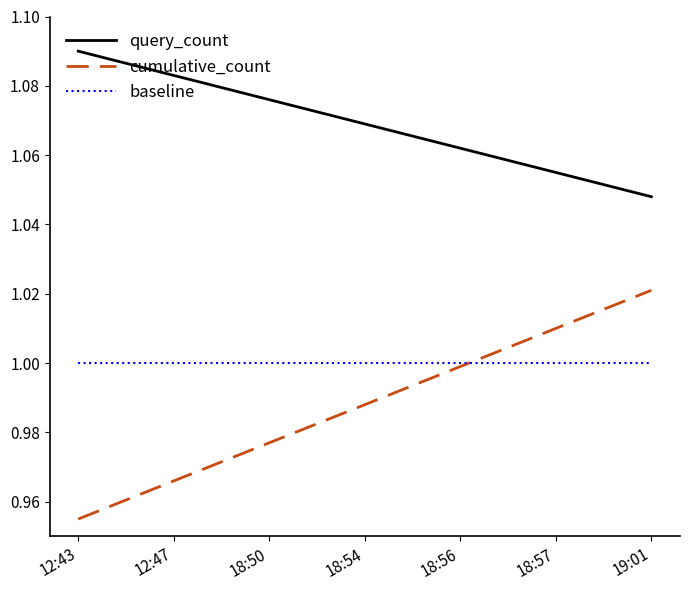

What is the sum of all query_count values?

7.5